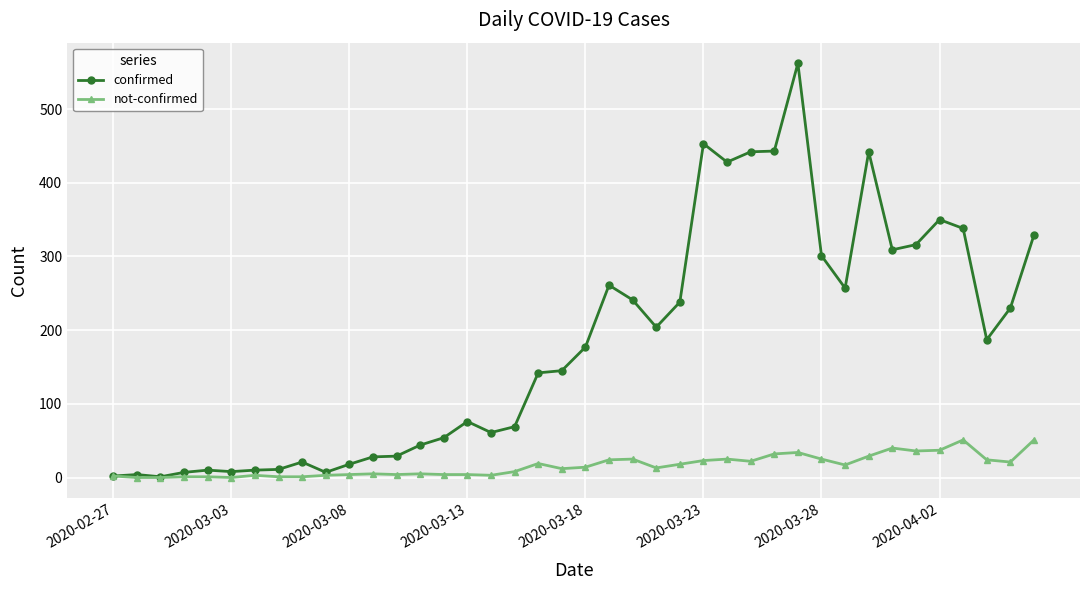

At how many categories does at least one series exceed 108?

22